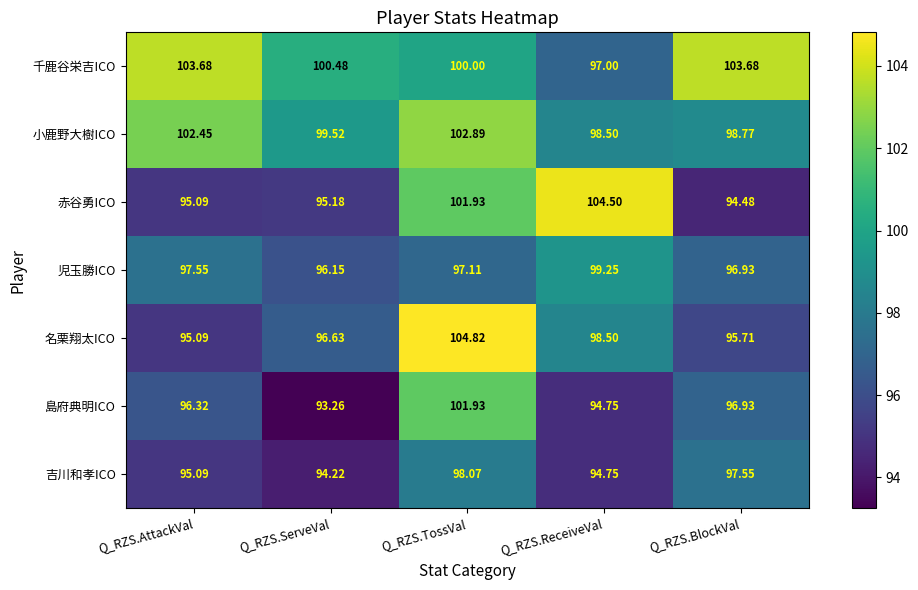

Where is 島府典明ICO nearest to the value 97?

Q_RZS.BlockVal